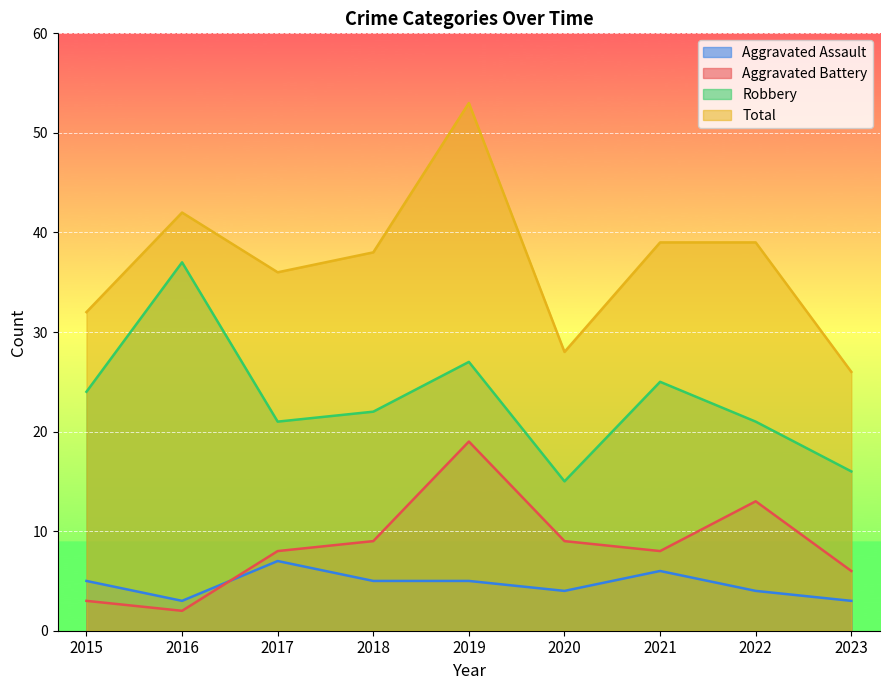

Reading right to left, extract all data points from this chart.

Aggravated Assault: 2023=3	2022=4	2021=6	2020=4	2019=5	2018=5	2017=7	2016=3	2015=5
Aggravated Battery: 2023=6	2022=13	2021=8	2020=9	2019=19	2018=9	2017=8	2016=2	2015=3
Robbery: 2023=16	2022=21	2021=25	2020=15	2019=27	2018=22	2017=21	2016=37	2015=24
Total: 2023=26	2022=39	2021=39	2020=28	2019=53	2018=38	2017=36	2016=42	2015=32